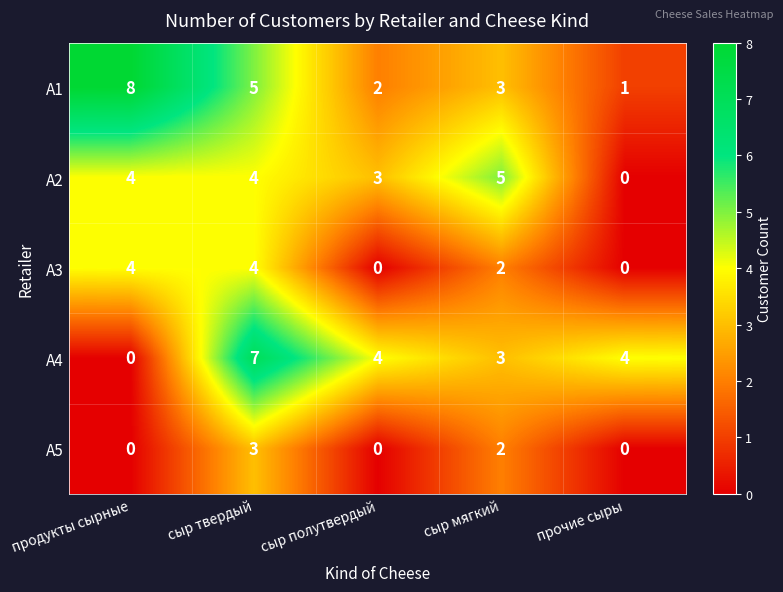

What is the total value across all series at сыр мягкий?

15